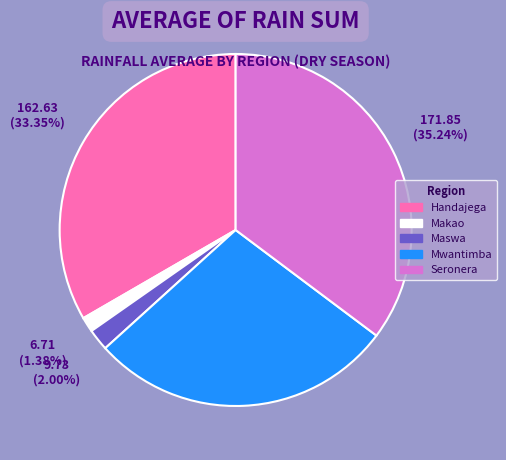

Rank the categories by value from highest to lowest.

Seronera, Handajega, Mwantimba, Maswa, Makao